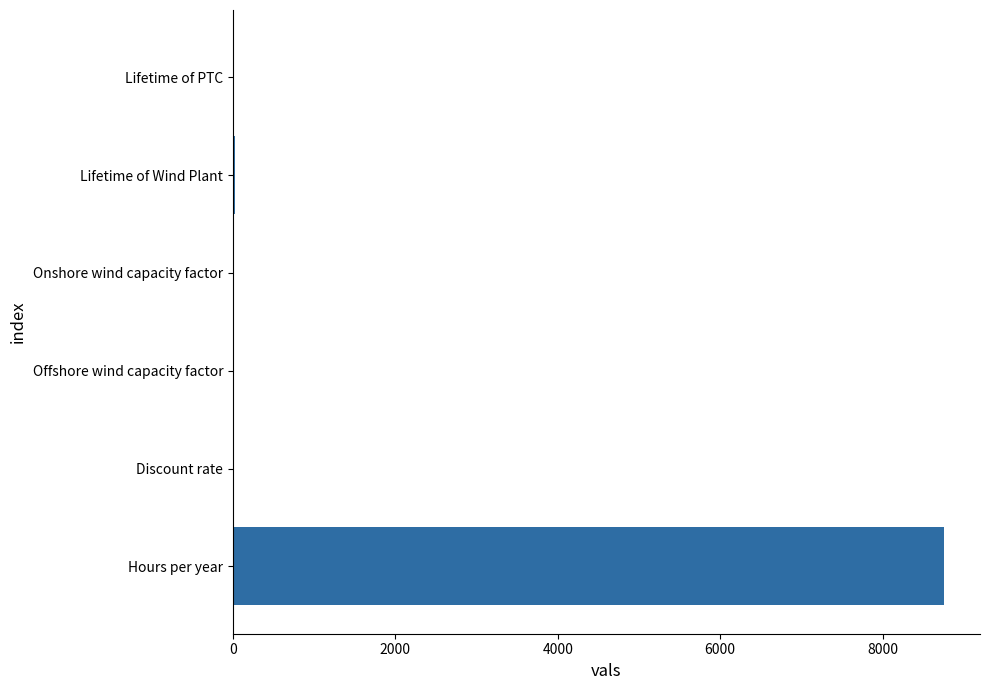

Which label corresponds to the largest value in the chart?

Hours per year